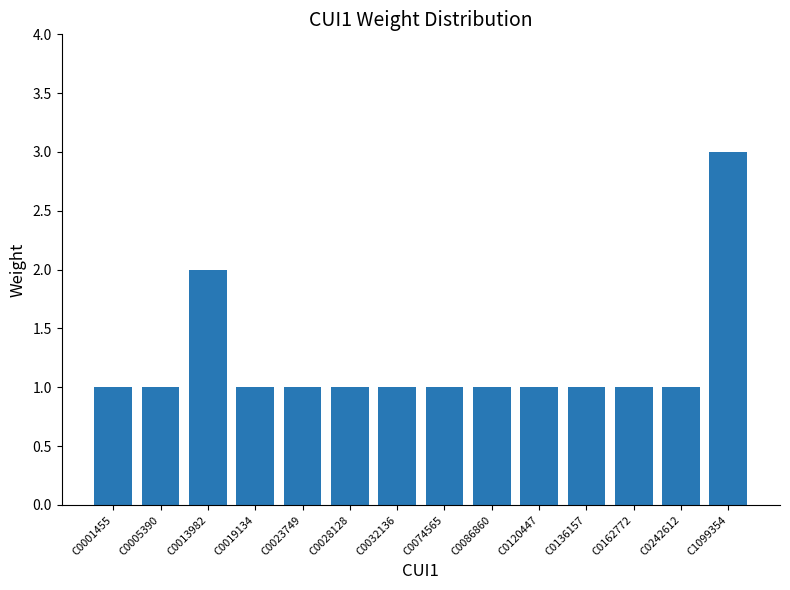

How many series are shown in this chart?

1